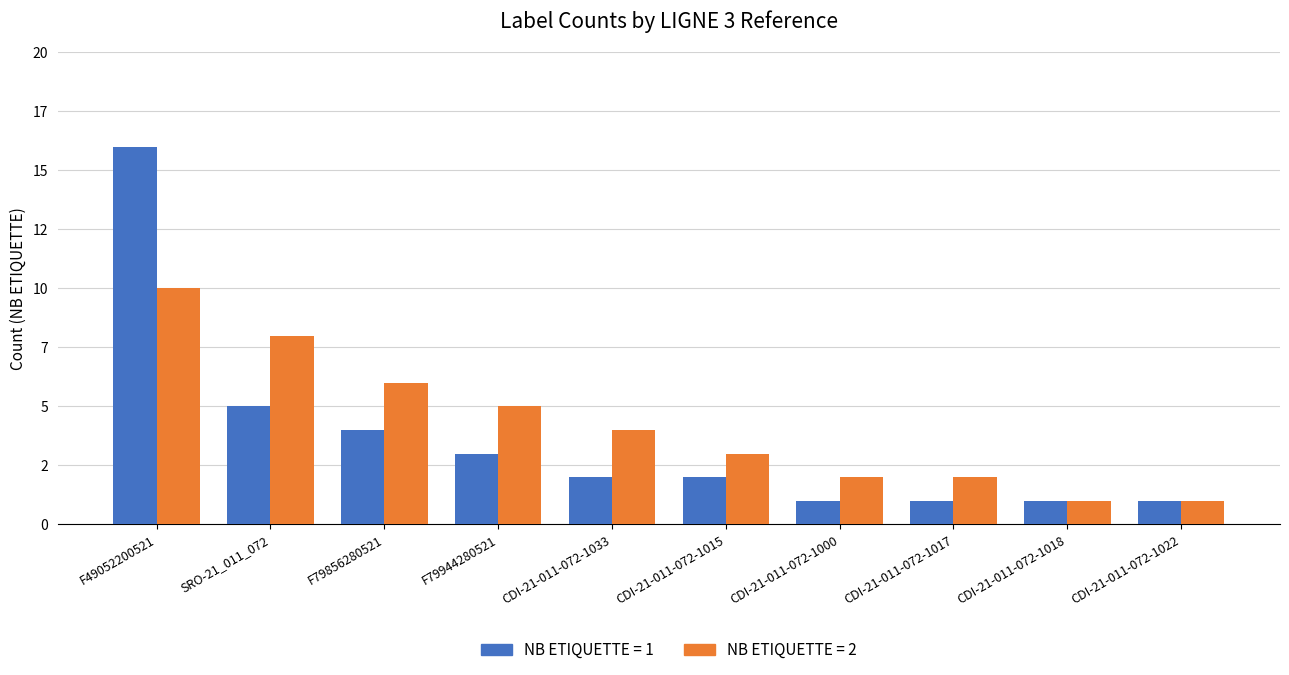

Reading left to right, list all the values displayed in this chart.

NB_ETIQUETTE_1: F49052200521=16	SRO-21_011_072=5	F79856280521=4	F79944280521=3	CDI-21-011-072-1033=2	CDI-21-011-072-1015=2	CDI-21-011-072-1000=1	CDI-21-011-072-1017=1	CDI-21-011-072-1018=1	CDI-21-011-072-1022=1
NB_ETIQUETTE_2: F49052200521=10	SRO-21_011_072=8	F79856280521=6	F79944280521=5	CDI-21-011-072-1033=4	CDI-21-011-072-1015=3	CDI-21-011-072-1000=2	CDI-21-011-072-1017=2	CDI-21-011-072-1018=1	CDI-21-011-072-1022=1